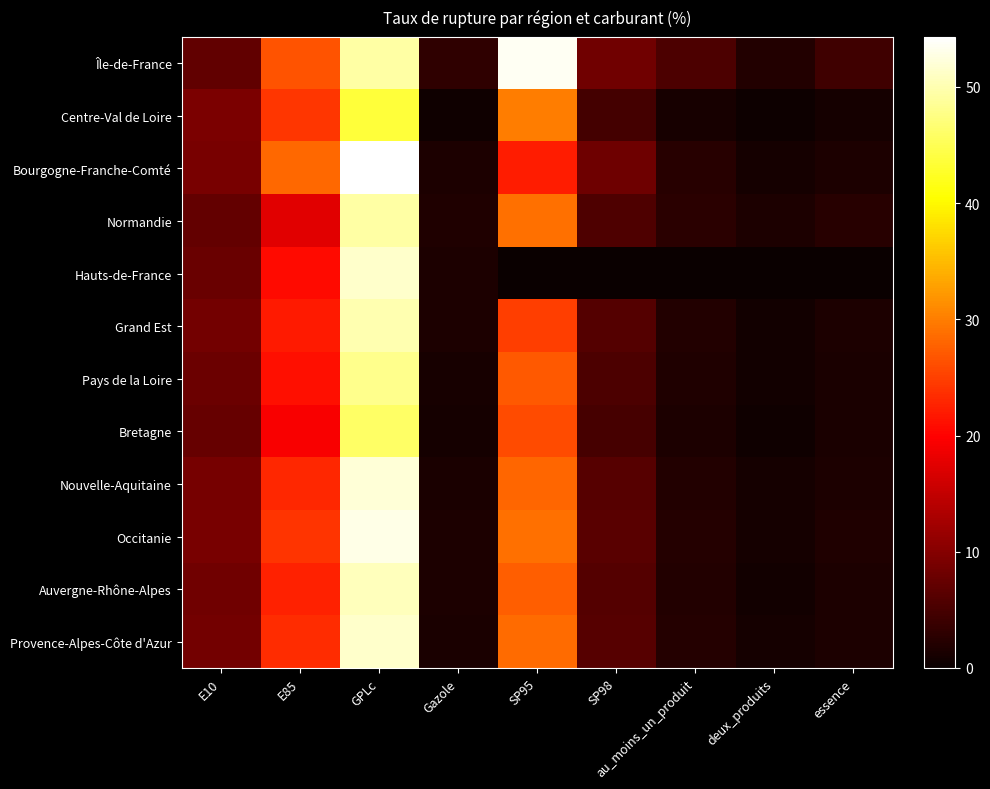

At which category is the sum across all series the highest?

GPLc